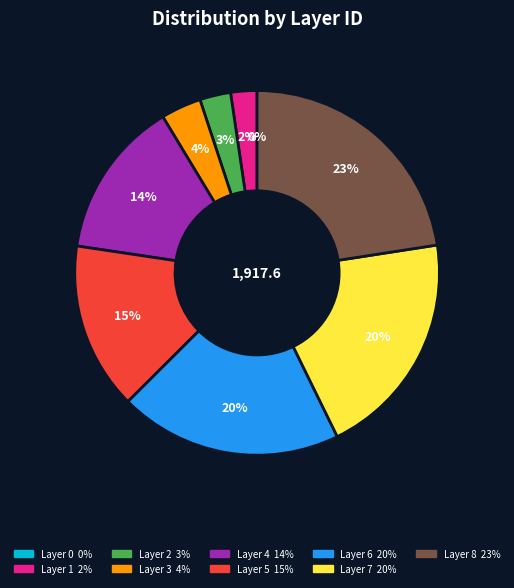

To the nearest percent, what is the difference between the largest and smallest slice percentages?

23%